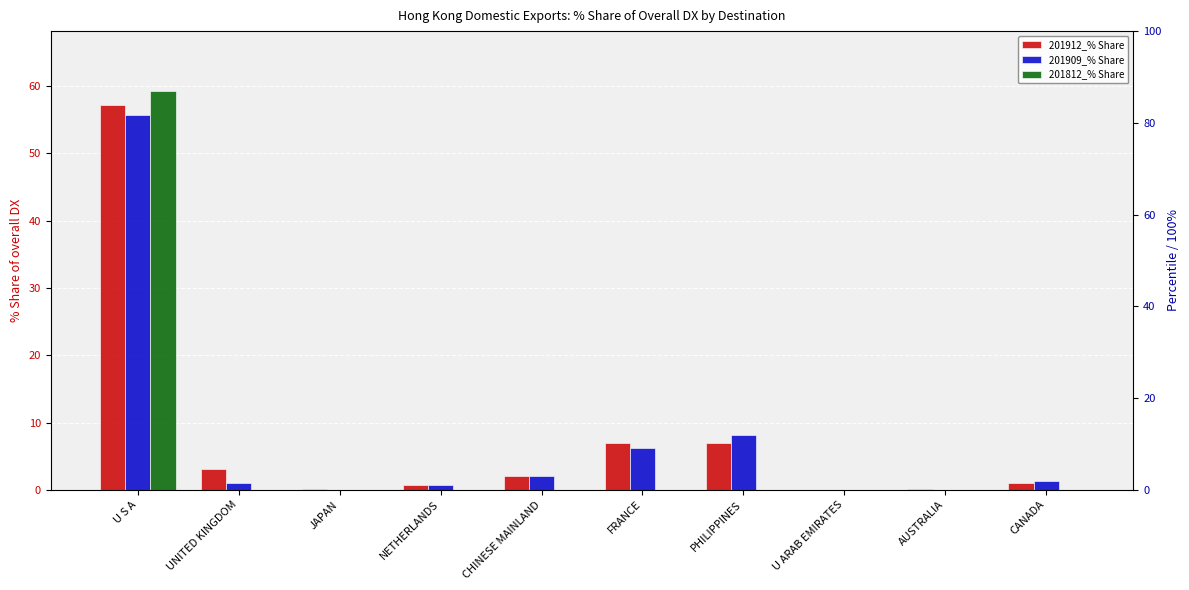

Which series changed the most between FRANCE and CANADA?

201912_% Share